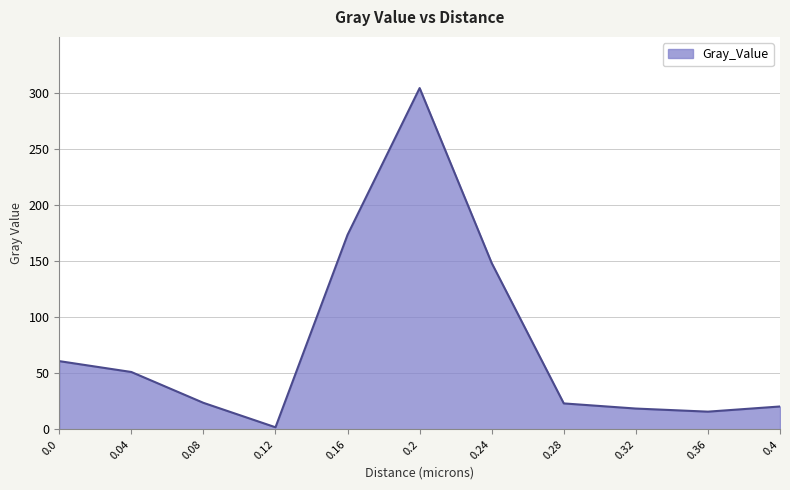

True or false: the data shows 67.0 at 0.16.

False